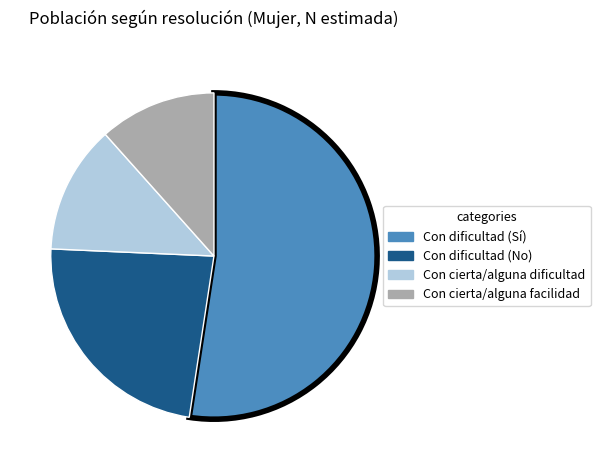

Combined, do Con cierta/alguna facilidad and Con cierta/alguna dificultad account for over 50%?

No